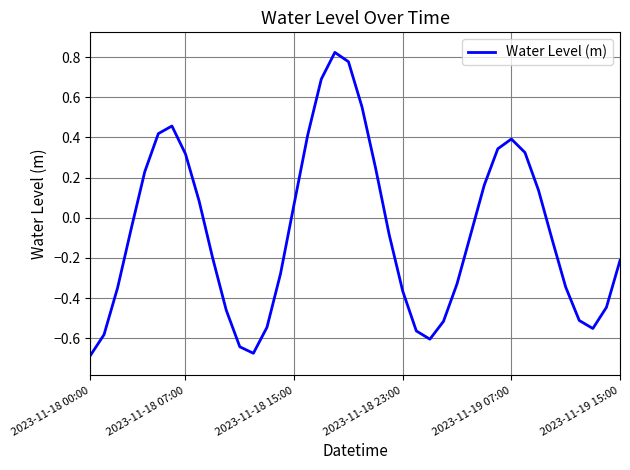

What is the difference between the maximum and minimum values?

1.5